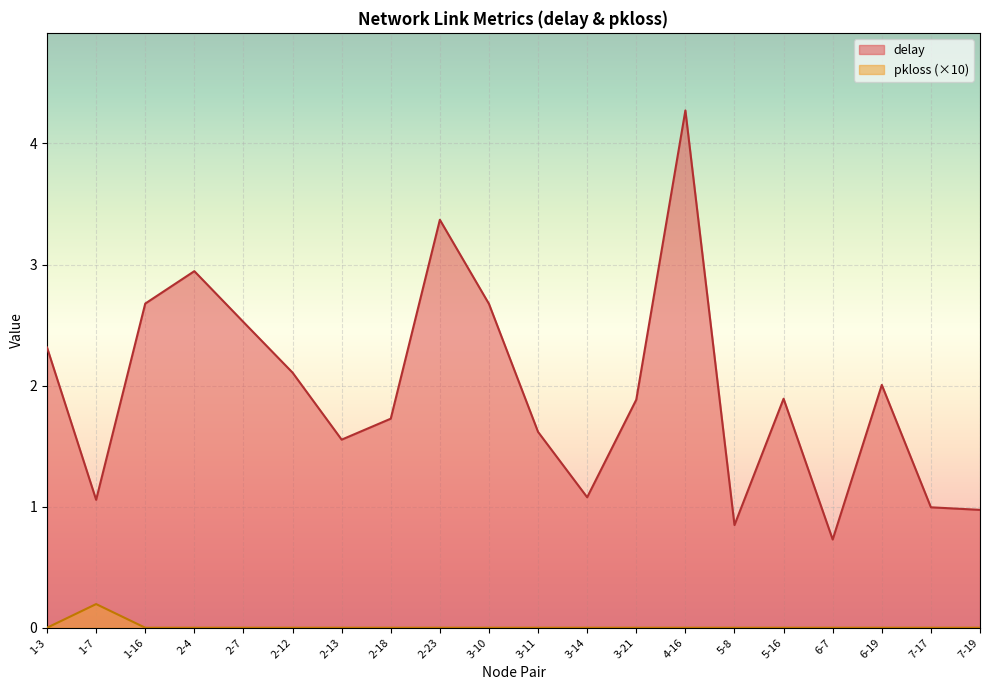

Which series has the largest range (max minus min)?

delay